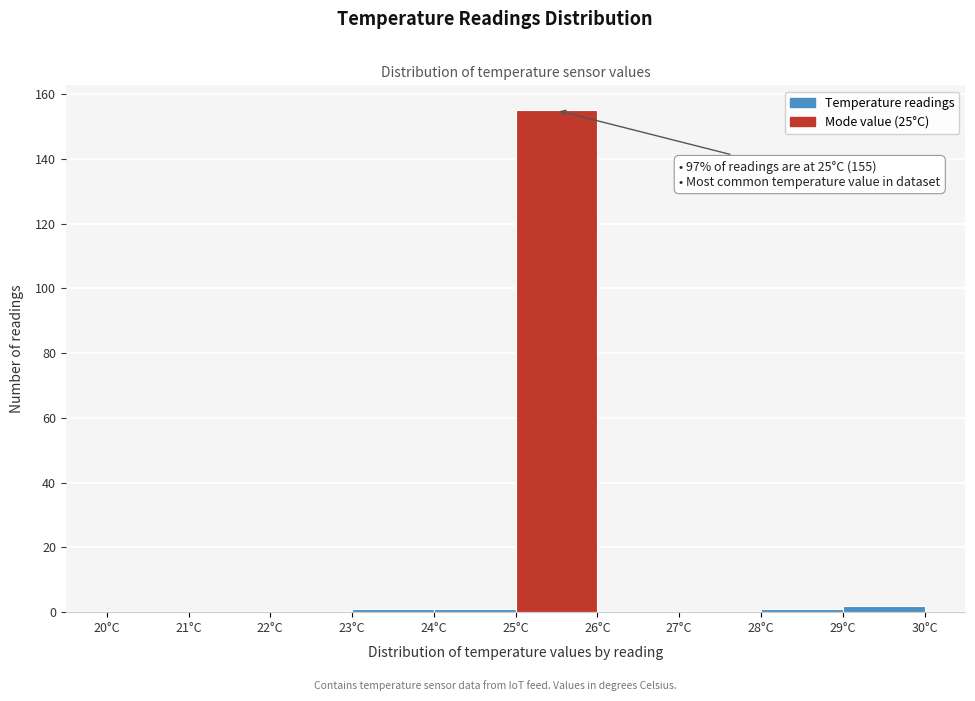

Over which range of the x-axis is the bar tallest?

25 to 26